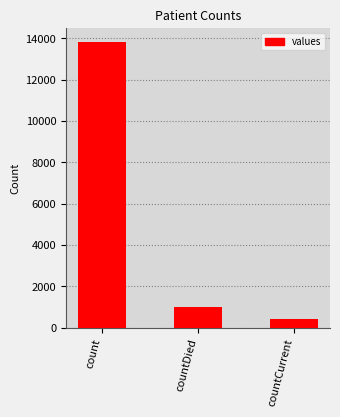

At which label does the data first exceed 984?

count